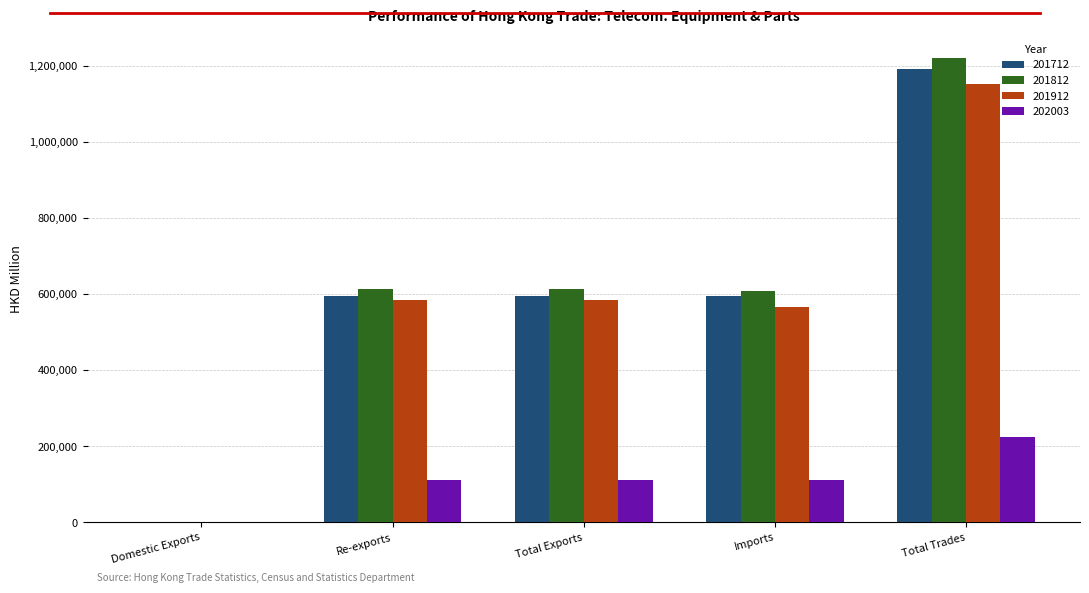

What is the sum of the 202003 values at Total Exports and Re-exports?

222870.2